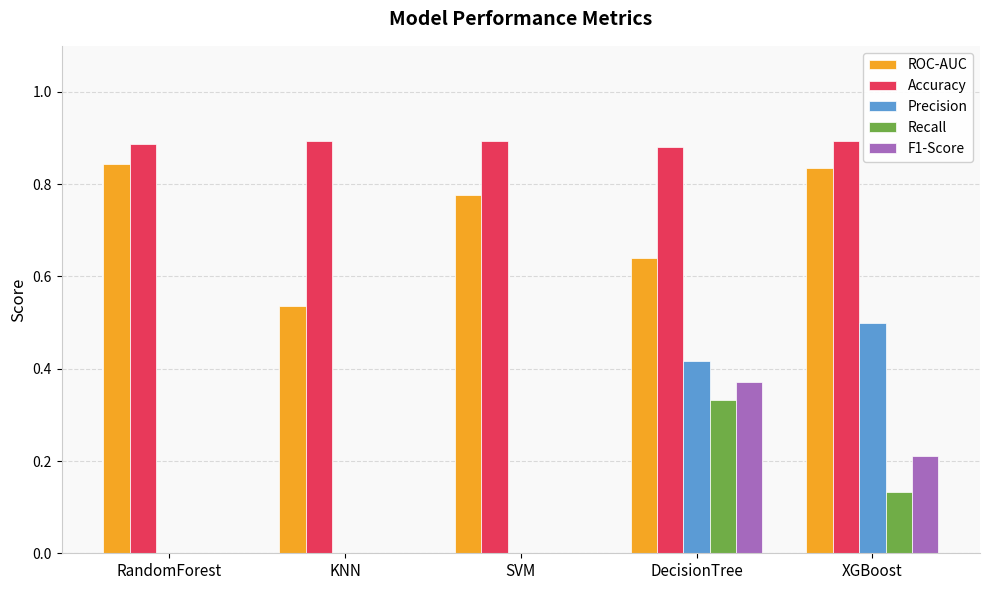

The ROC-AUC series shows 1.5 at RandomForest. True or false?

False